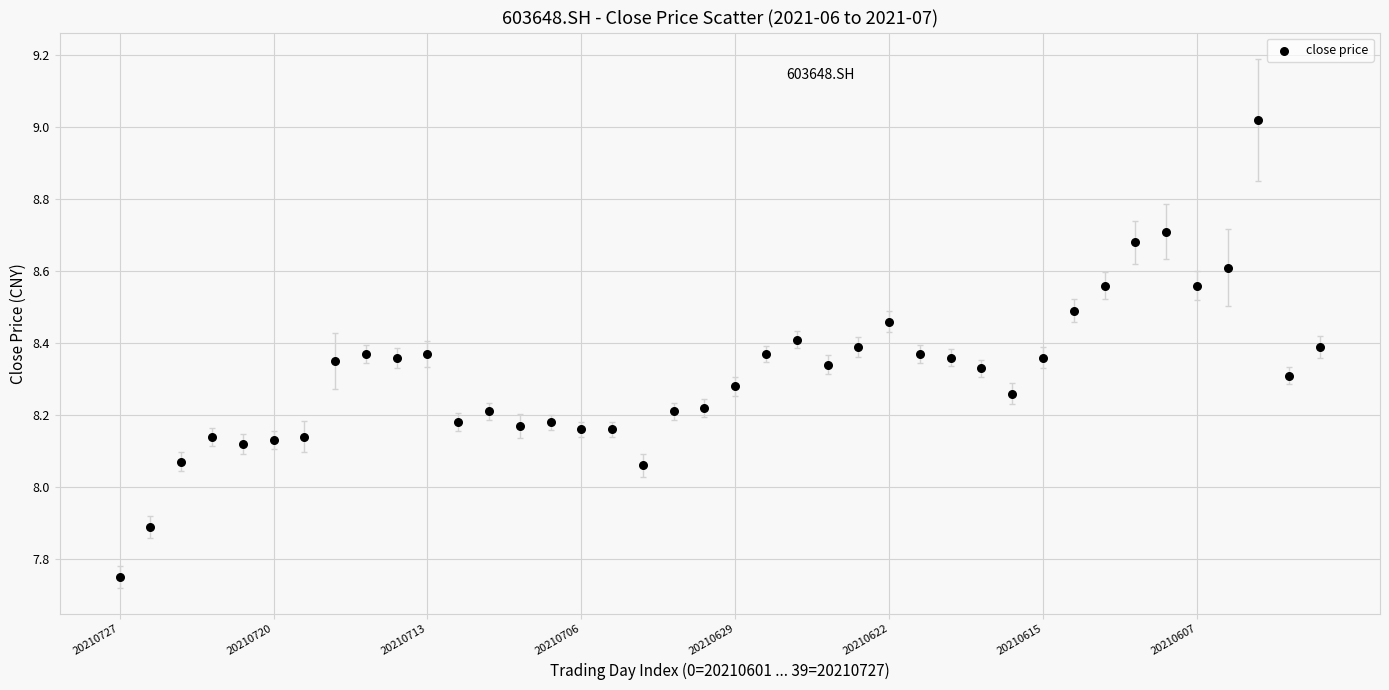

What is the range of Y values (max minus min)?

1.3